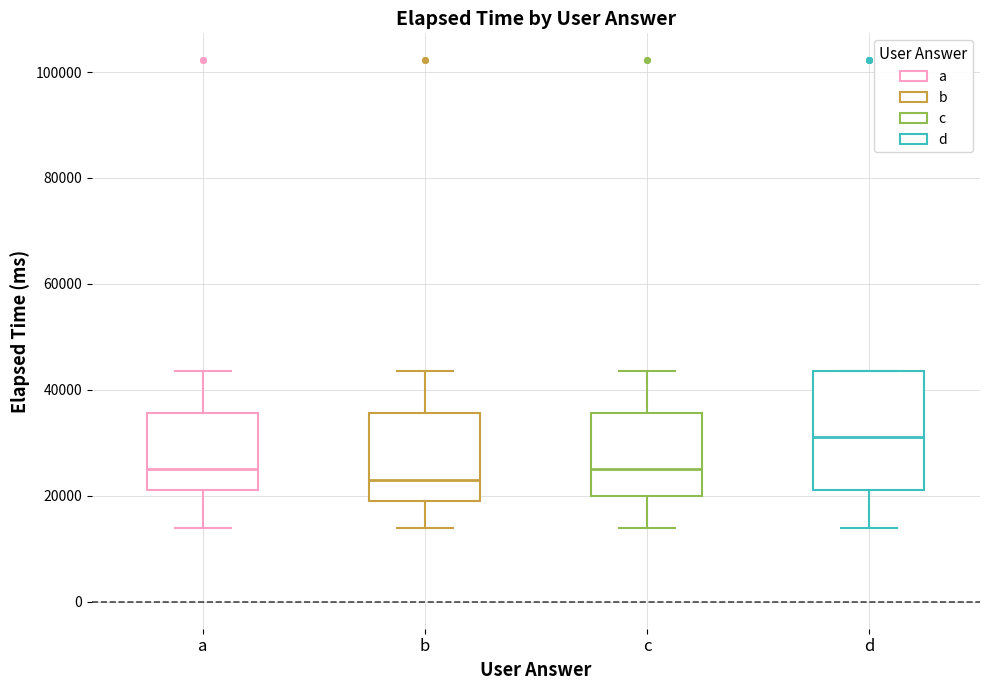

Reading left to right, read every box against the y-axis: the position of its median line, the range the box covers, and the ends of its whiskers. The values are not printed on the chart, so give them approximately, as read against the axis.

a: median 26000, box 22000 to 36000, whiskers 14000 to 44000
b: median 24000, box 20000 to 36000, whiskers 14000 to 44000
c: median 26000, box 20000 to 36000, whiskers 14000 to 44000
d: median 32000, box 22000 to 44000, whiskers 14000 to 44000